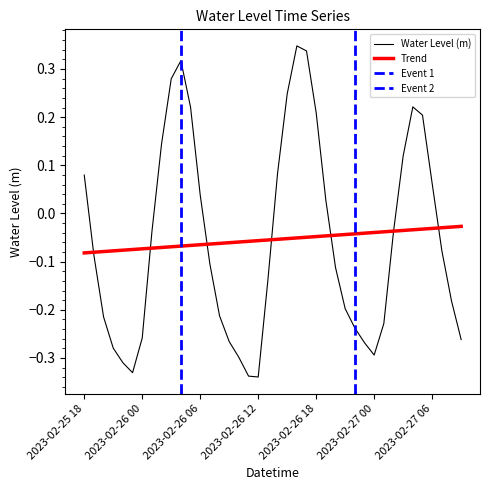

At which label does the data first exceed 0?

2023-02-25 18